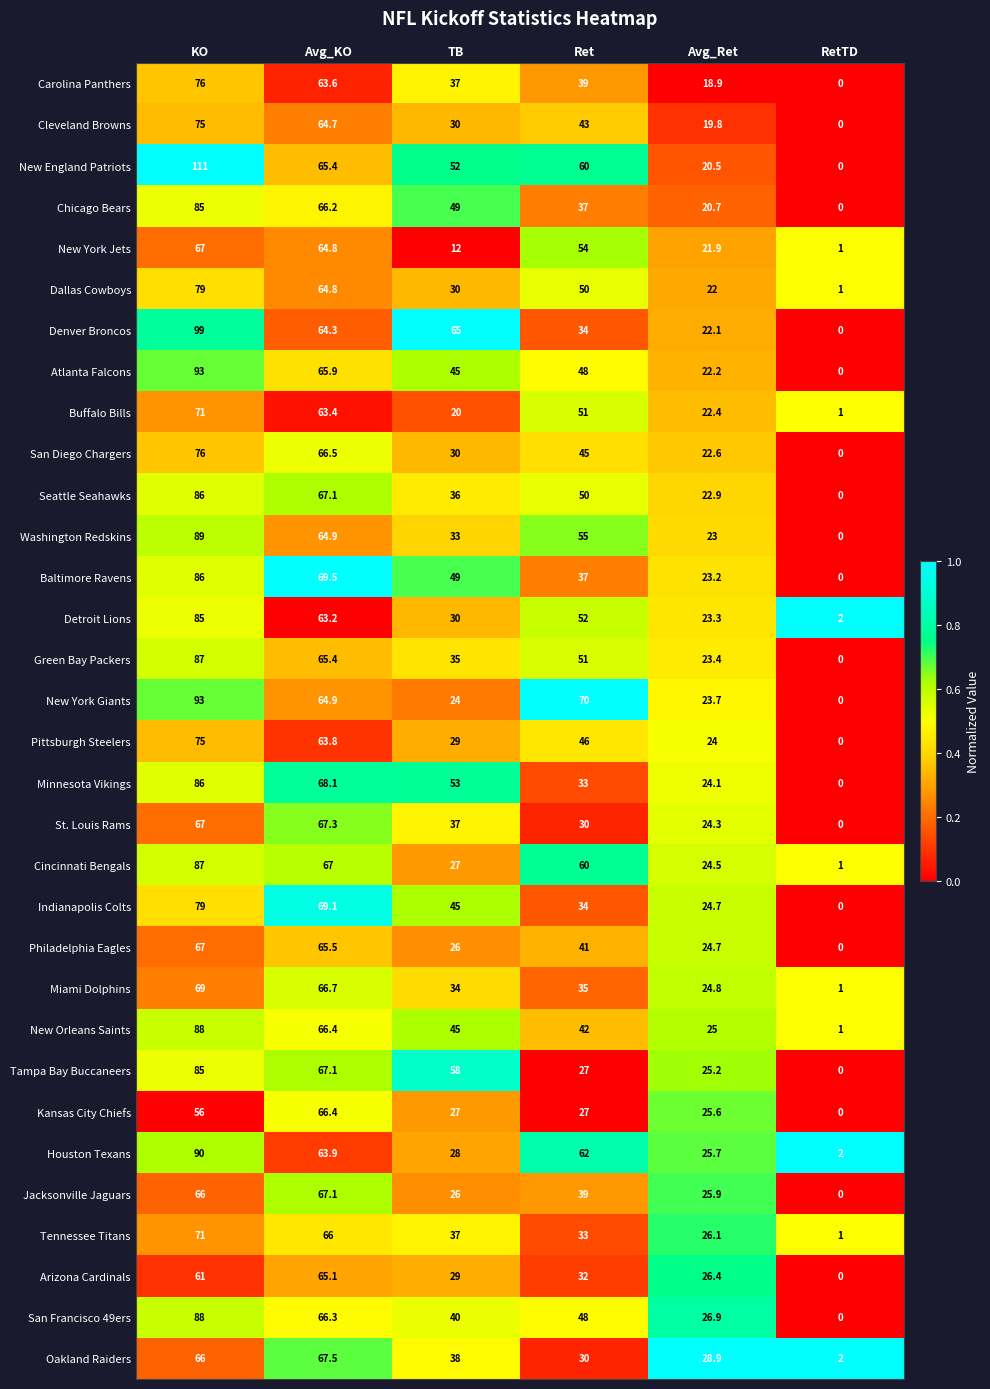

Which series changed the most between KO and TB?

New York Giants